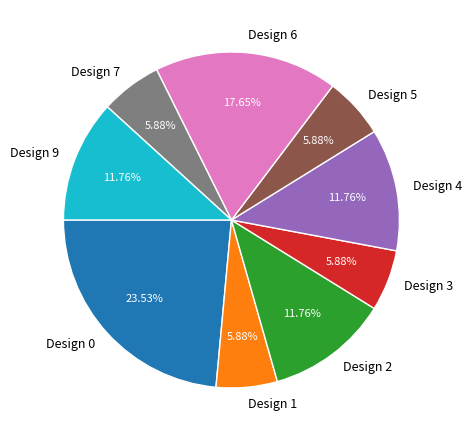

Do Design 0 and Design 1 together represent more than half of the pie?

No